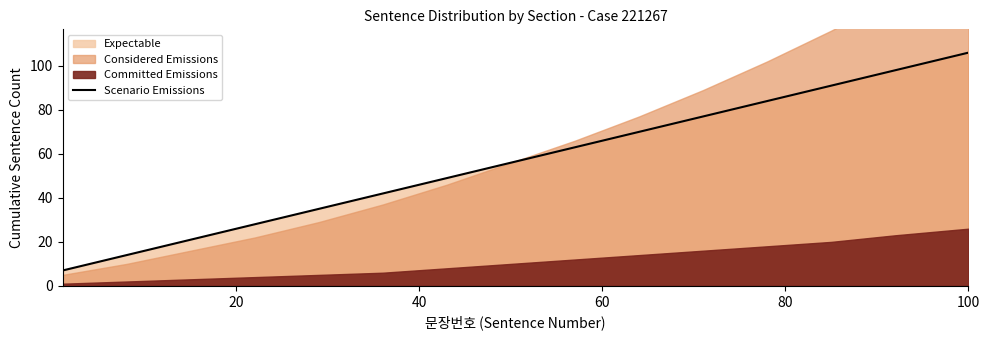

What is the minimum value for Scenario Emissions?

7